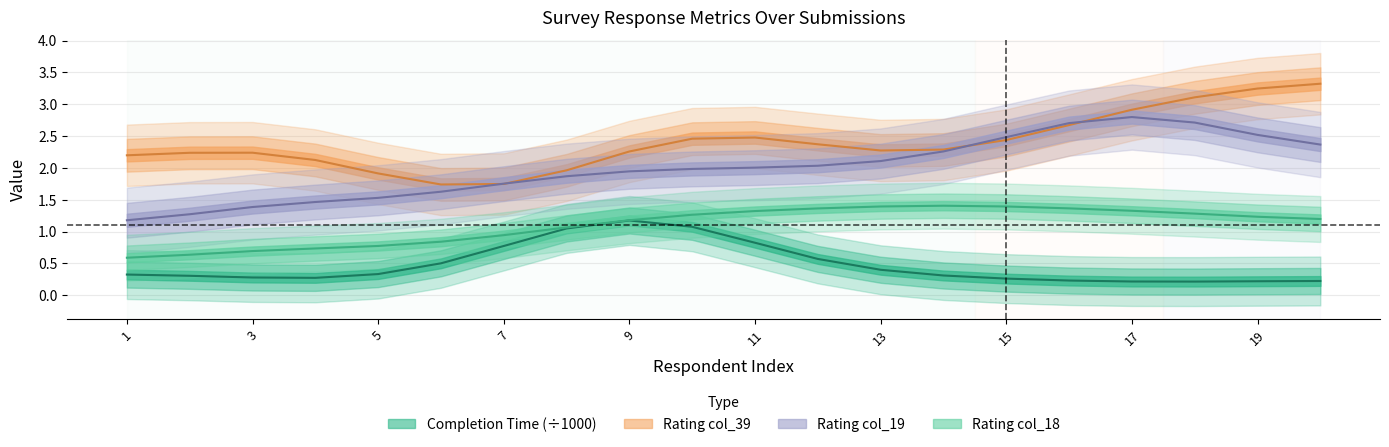

How many series are shown in this chart?

4